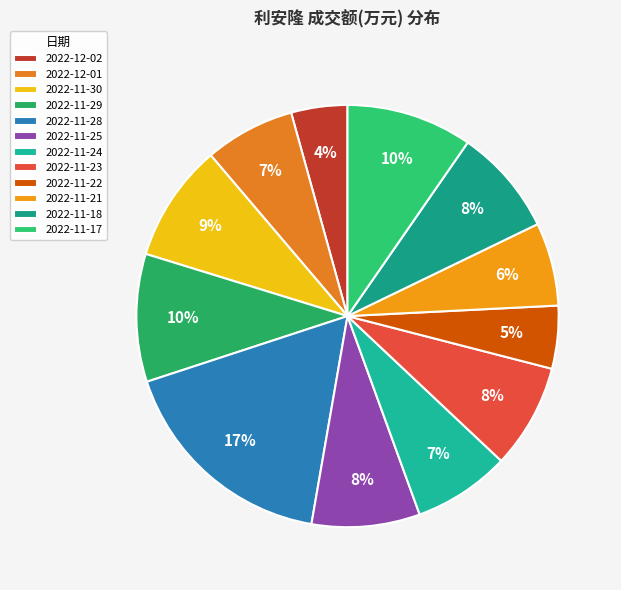

To the nearest percent, what portion does 2022-11-24 represent?

7%